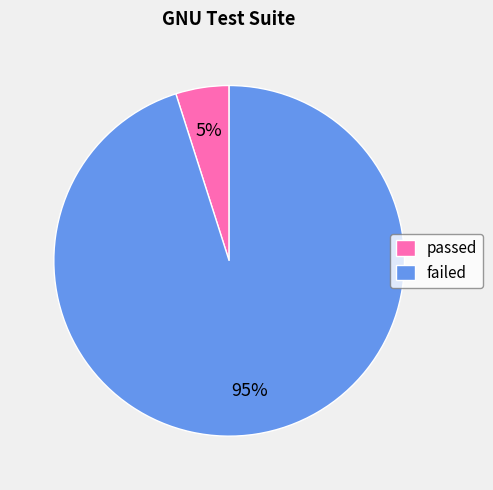

To the nearest percent, what percentage of the pie is passed?

5%